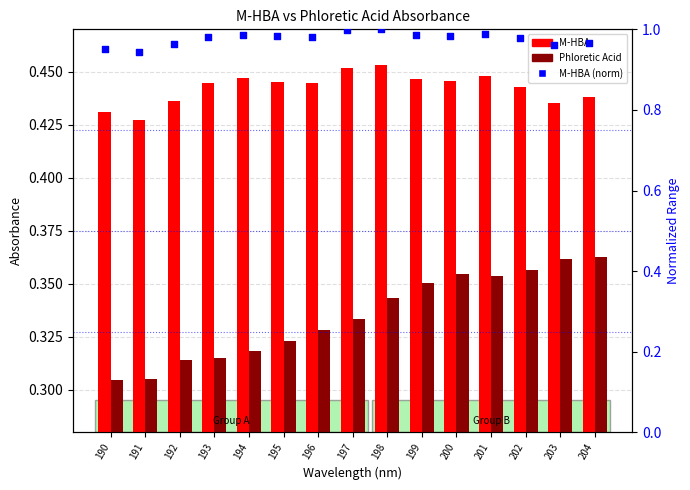

Which series reaches the maximum Y coordinate?

M-HBA (norm)